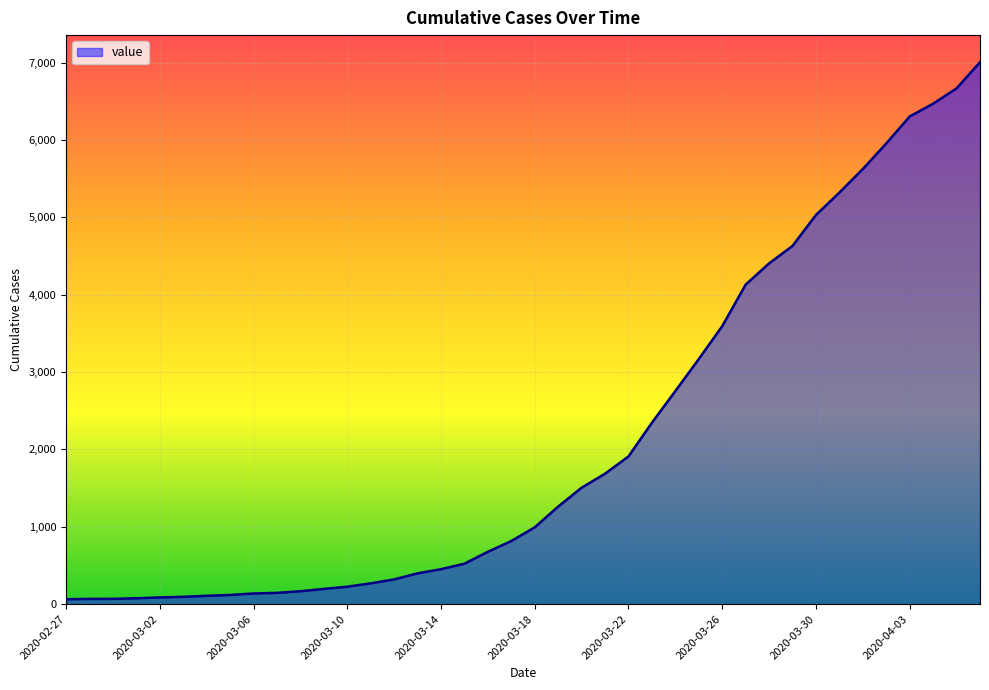

How many lines are shown in the chart?

1